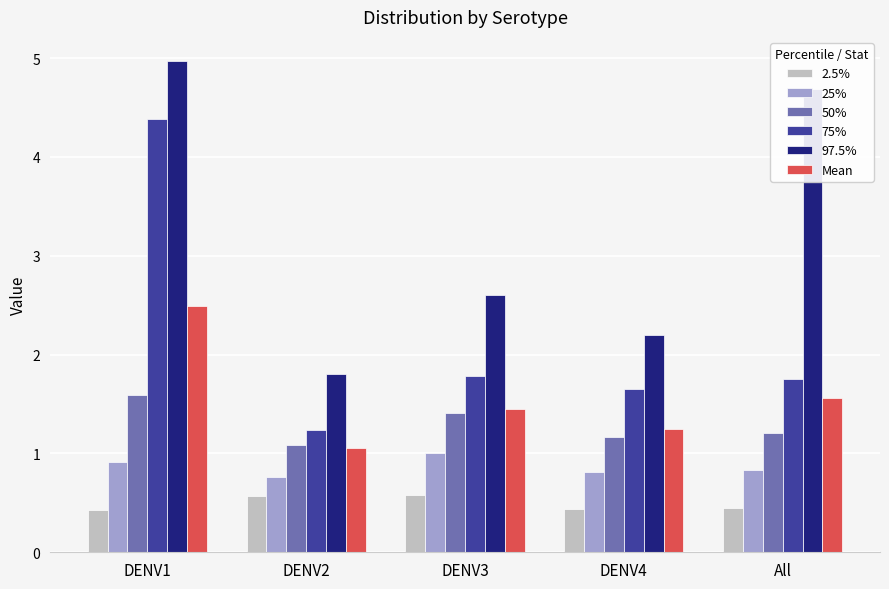

Is the value of 75% at All greater than the value of Mean at DENV4?

Yes